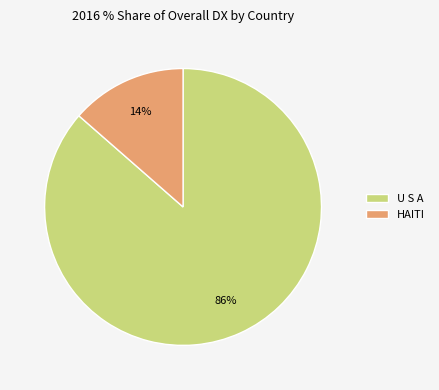

Which category accounts for the majority?

U S A